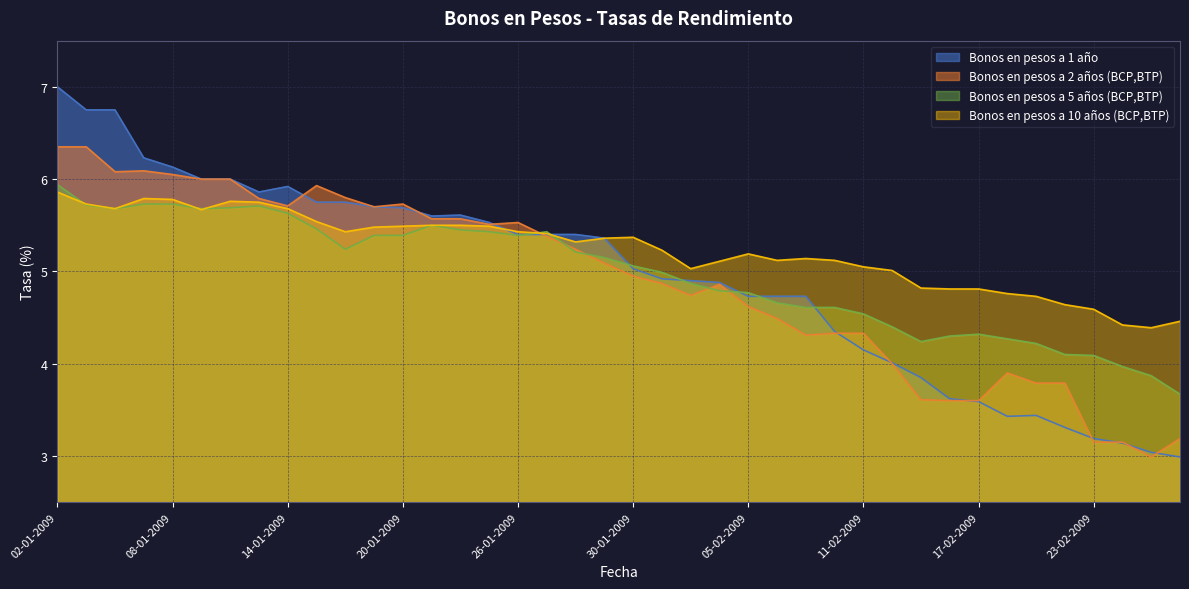

Does the chart display data point markers on the line(s)?

No